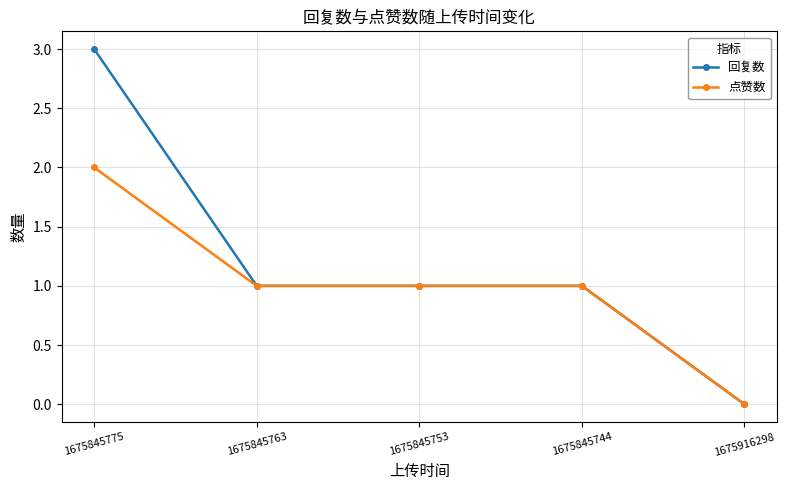

Does the chart display data point markers on the line(s)?

Yes